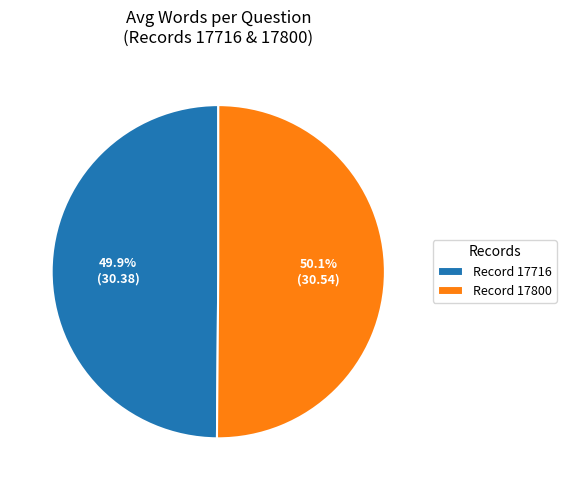

What portion of the pie excludes Record 17716?

50.1%